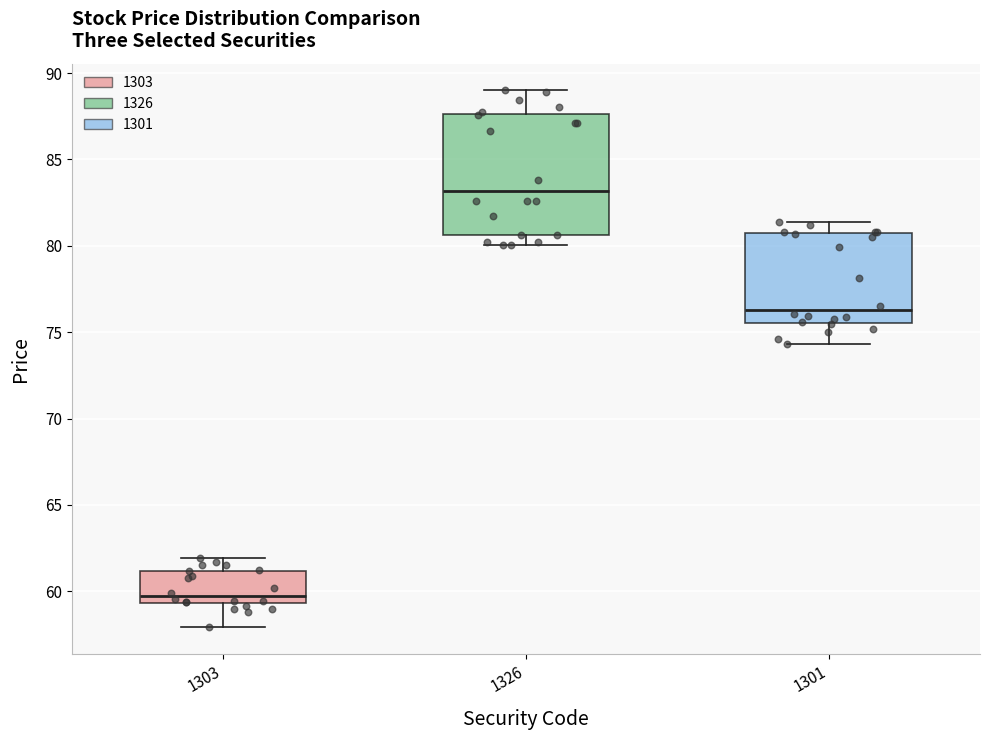

Reading left to right, read every box against the y-axis: the position of its median line, the range the box covers, and the ends of its whiskers. The values are not printed on the chart, so give them approximately, as read against the axis.

1303: median 59.5 (just above the box's lower edge), box 59.5 to 61.0, whiskers 58.0 to 62.0
1326: median 83.0, box 80.5 to 87.5, whiskers 80.0 to 89.0
1301: median 76.5, box 75.5 to 80.5, whiskers 74.5 to 81.5